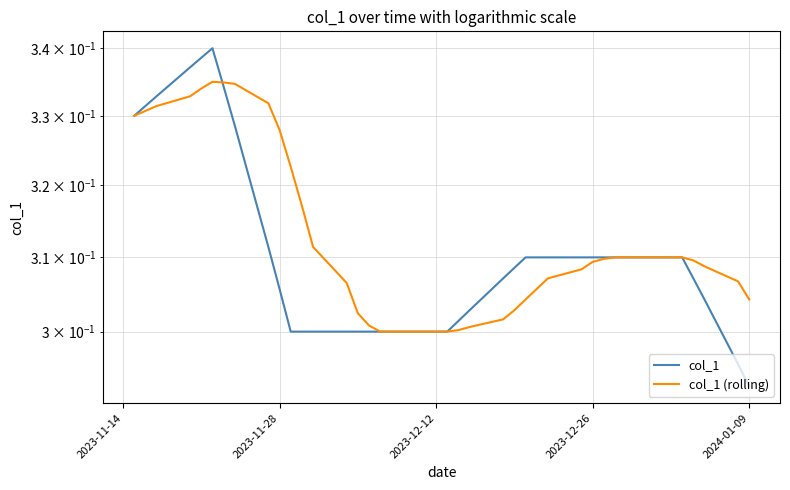

How many series are shown in this chart?

2